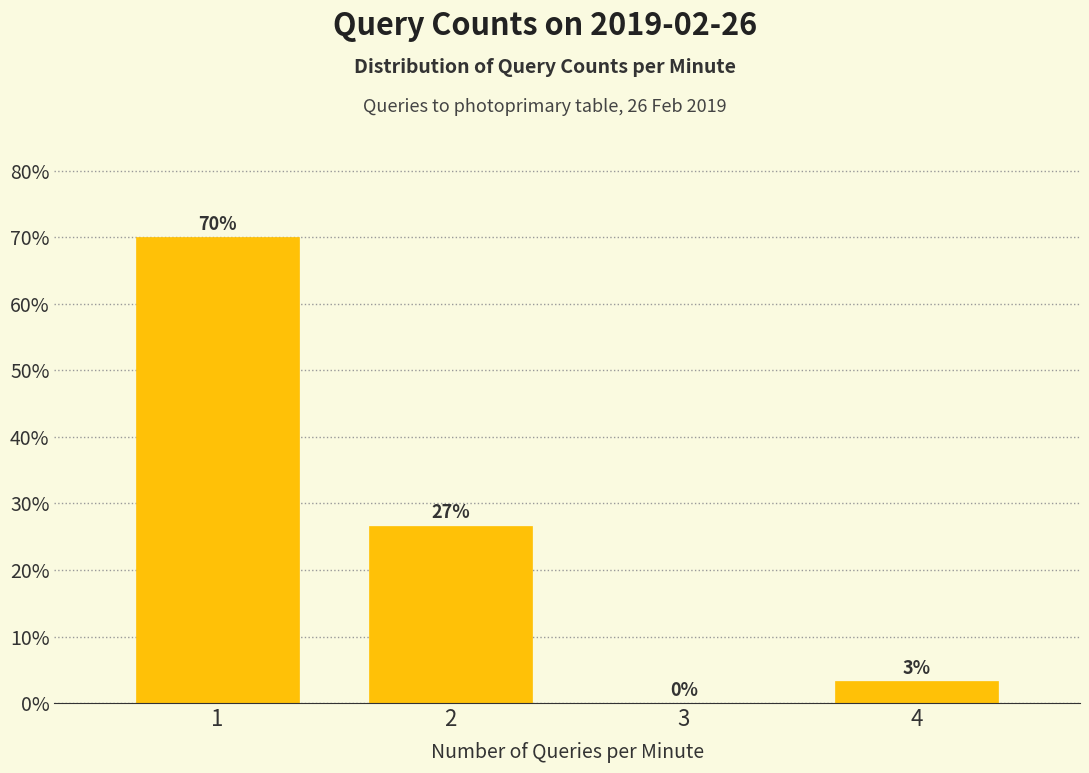

Which range on the x-axis has the tallest bar?

0.5 to 1.5